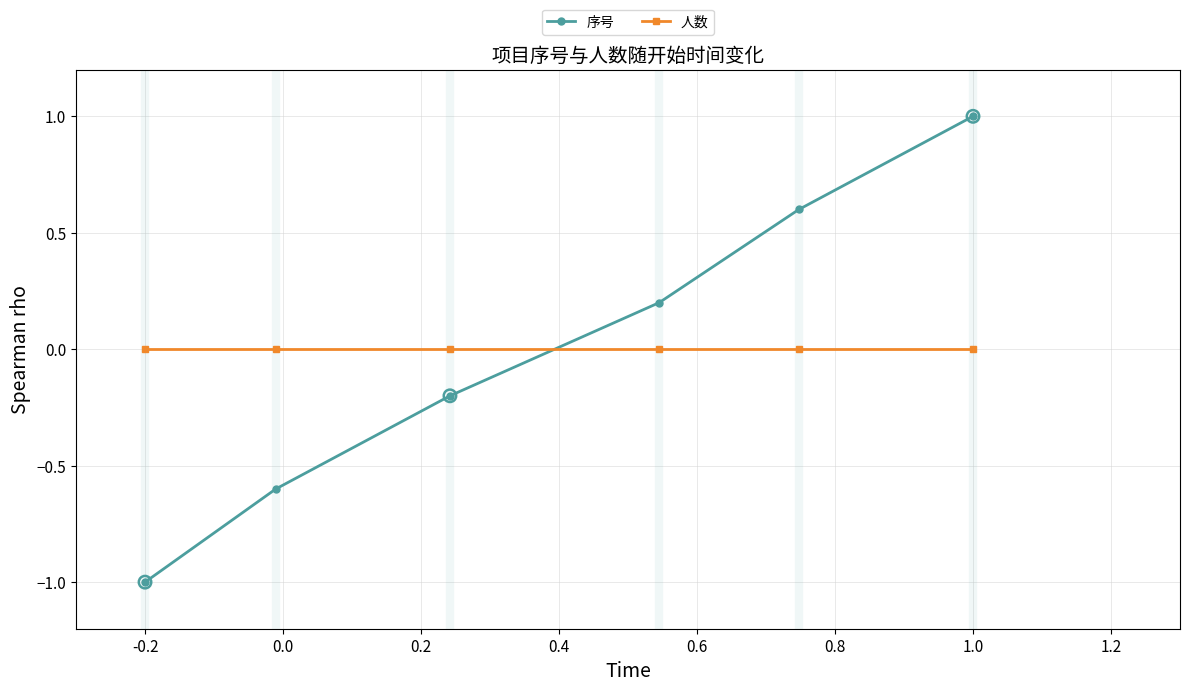

Which series has the largest range (max minus min)?

序号